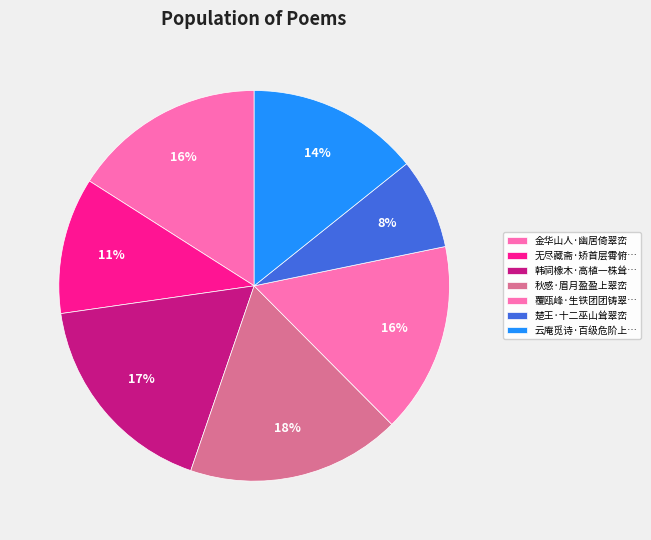

How many segments does this pie chart have?

7